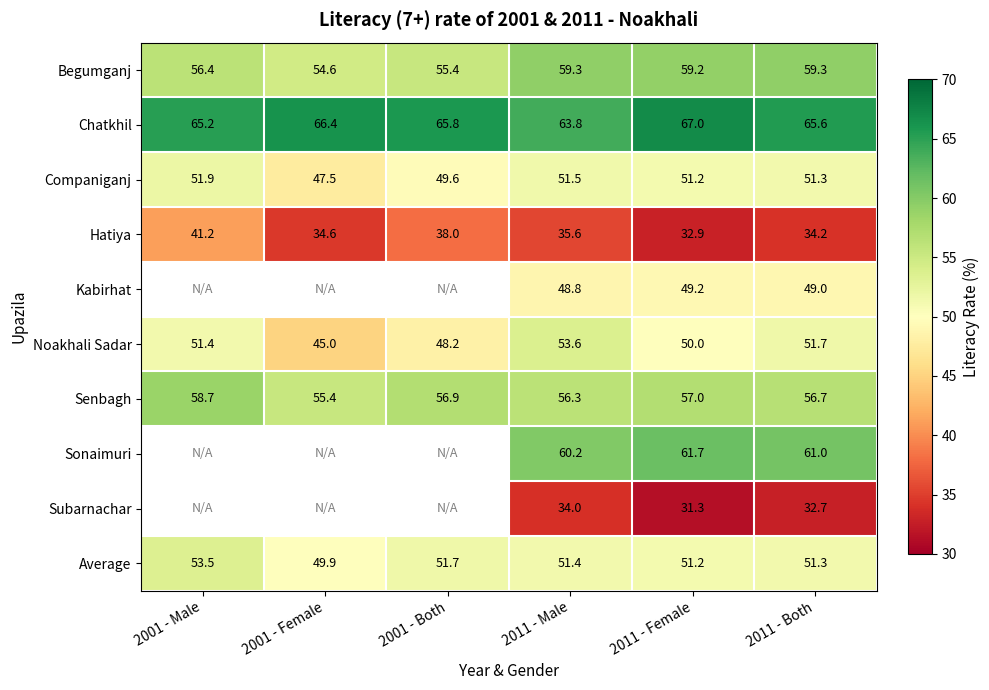

The Begumganj series shows 55.4 at 2001 - Both. True or false?

True